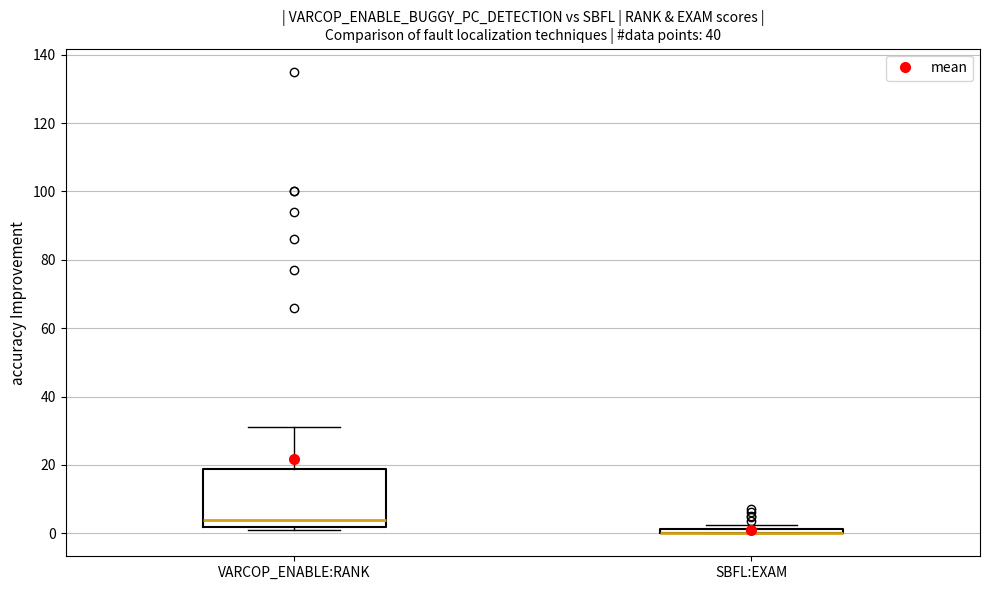

Which box is the tallest, from its lower edge to its upper edge?

VARCOP_ENABLE:RANK